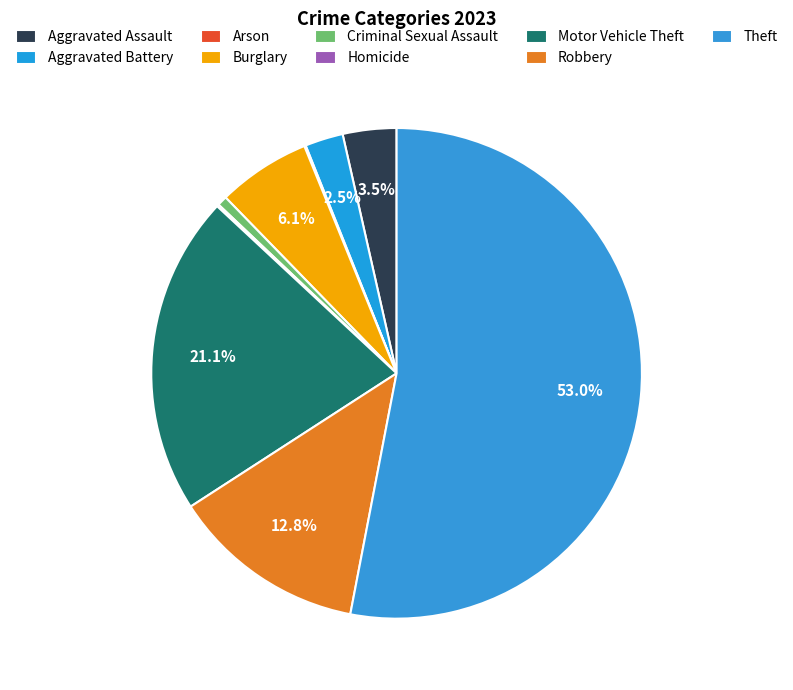

How many slices are in this pie chart?

9